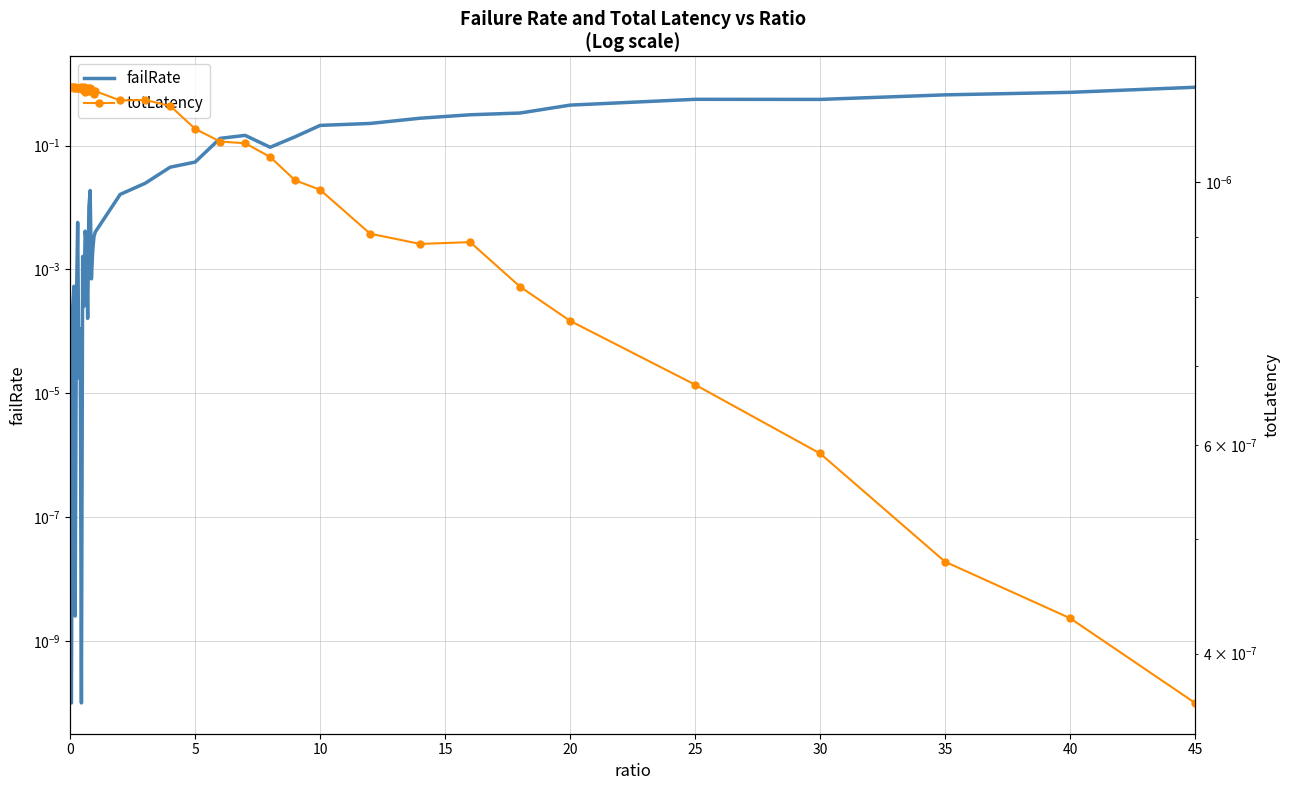

What are all the series names shown in the legend?

failRate, totLatency